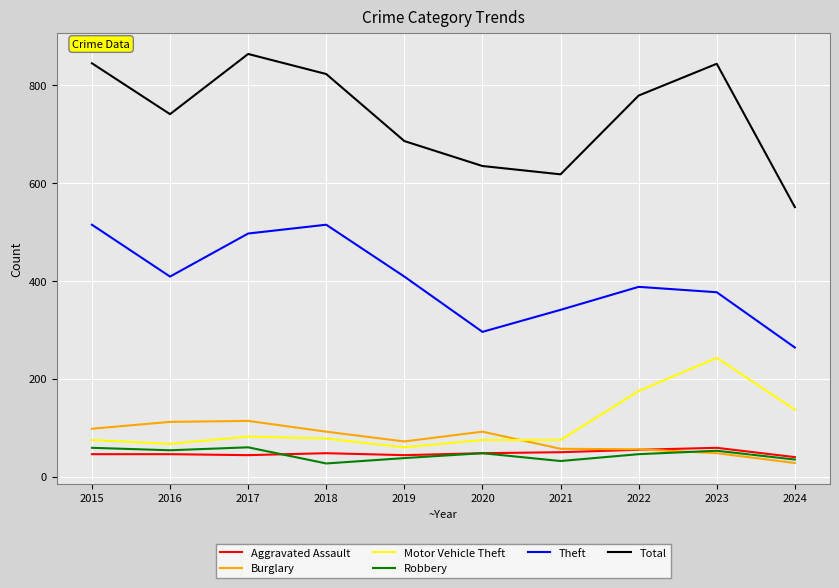

True or false: Burglary has more than 0 points higher than both neighbors.

True